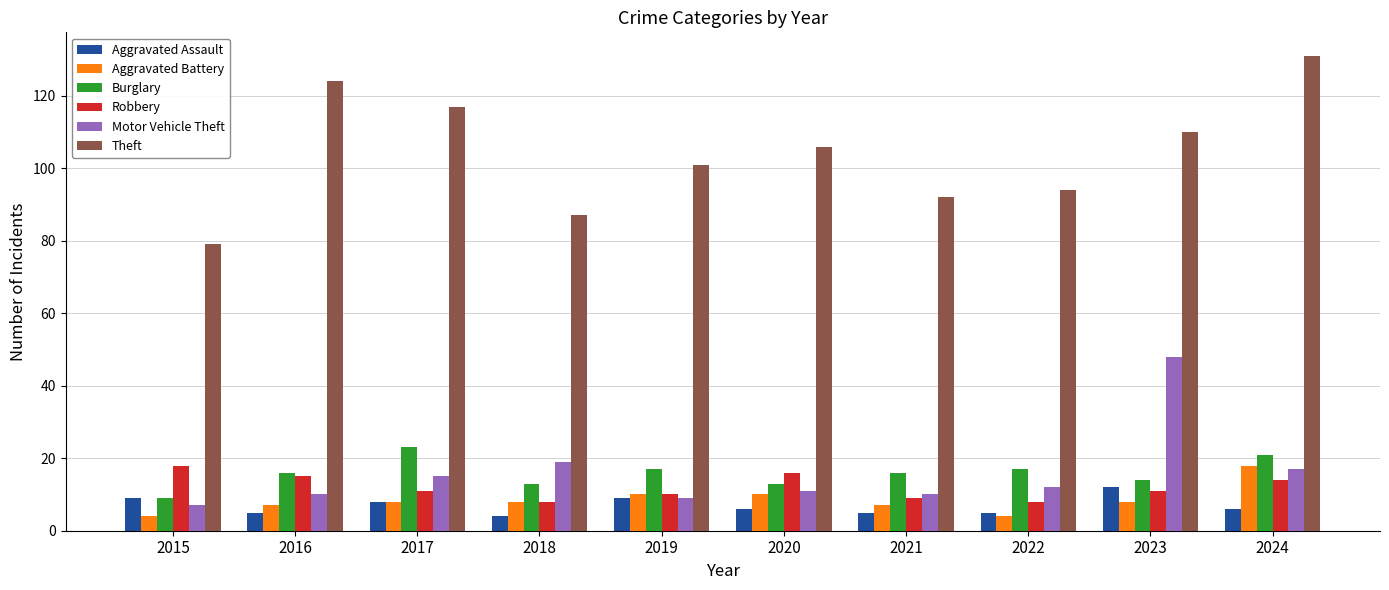

Count the number of categories in the chart.

10